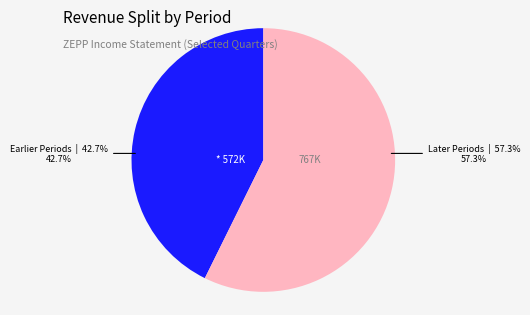

Is there a majority slice in this chart?

Yes